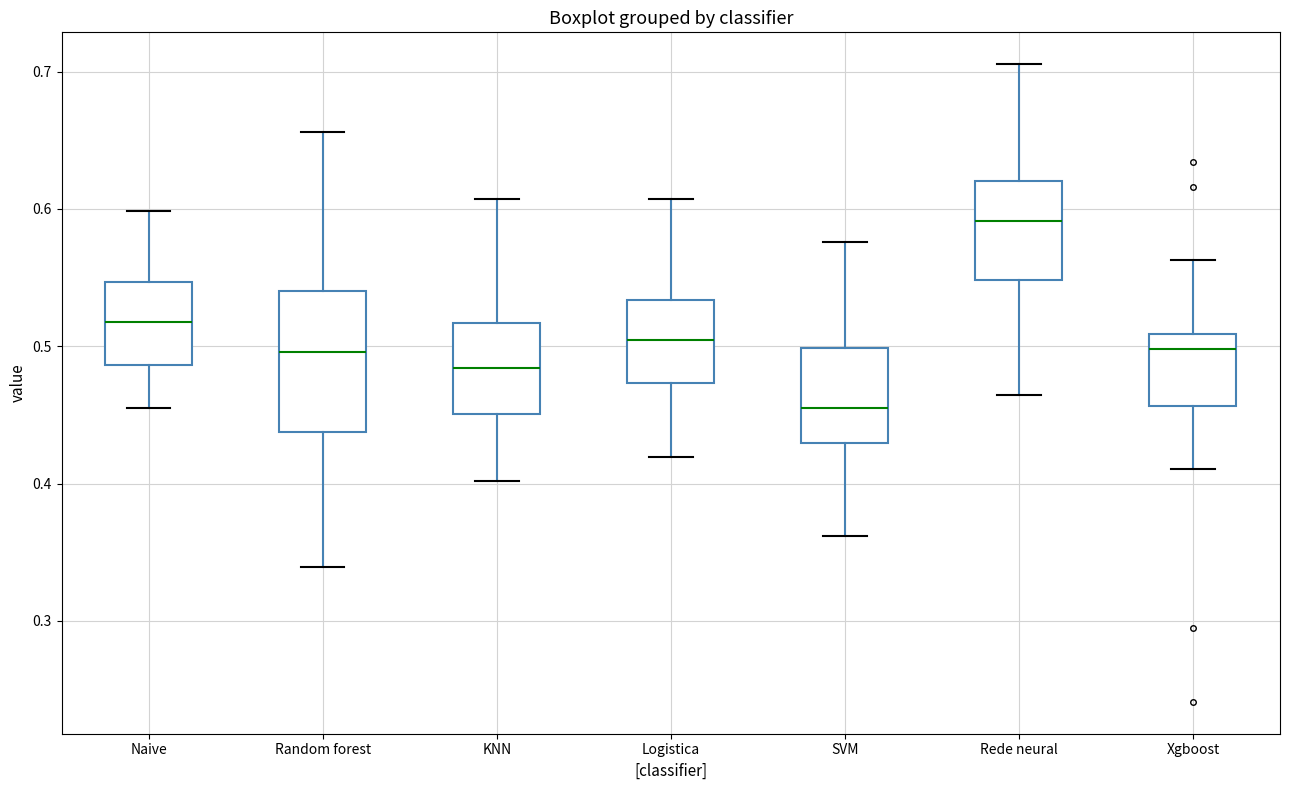

Where is the upper edge of the box for Random forest on the y-axis? The values are not printed on the chart, so give them approximately, as read against the axis.

0.54